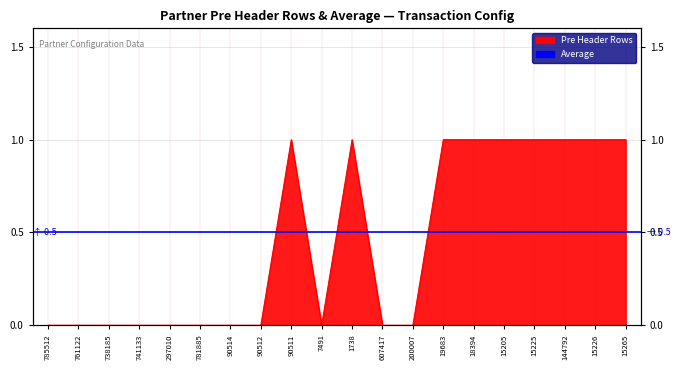

At which category does the chart reach its peak across all series?

90511